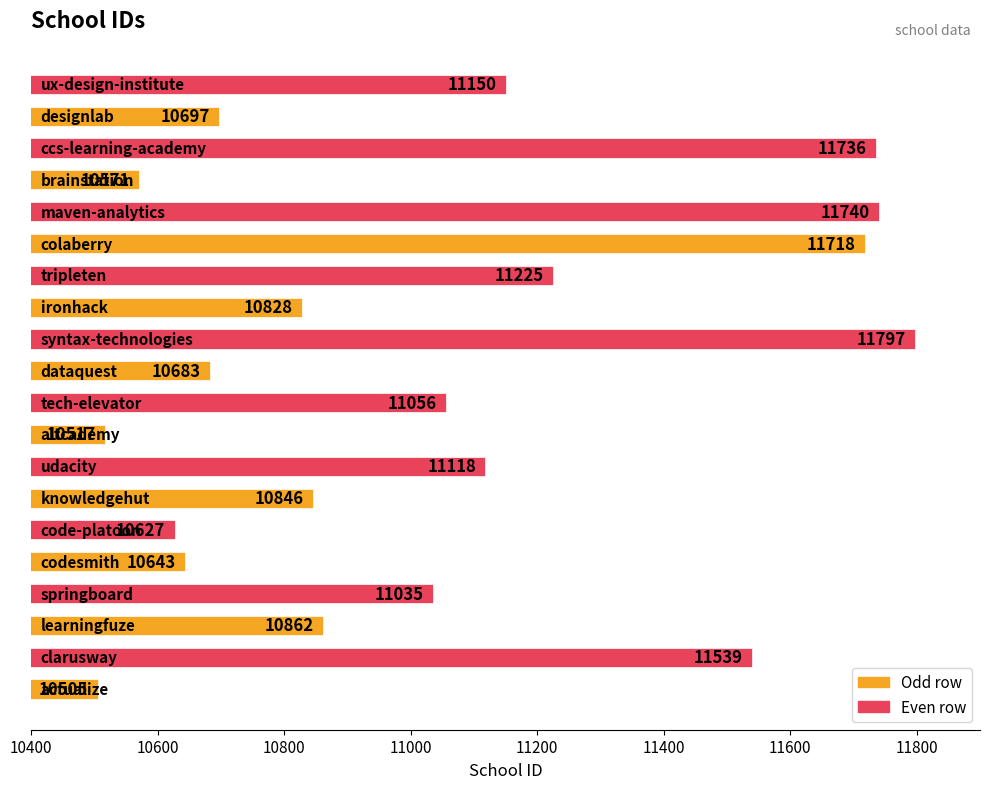

What is the smallest value displayed?

10505